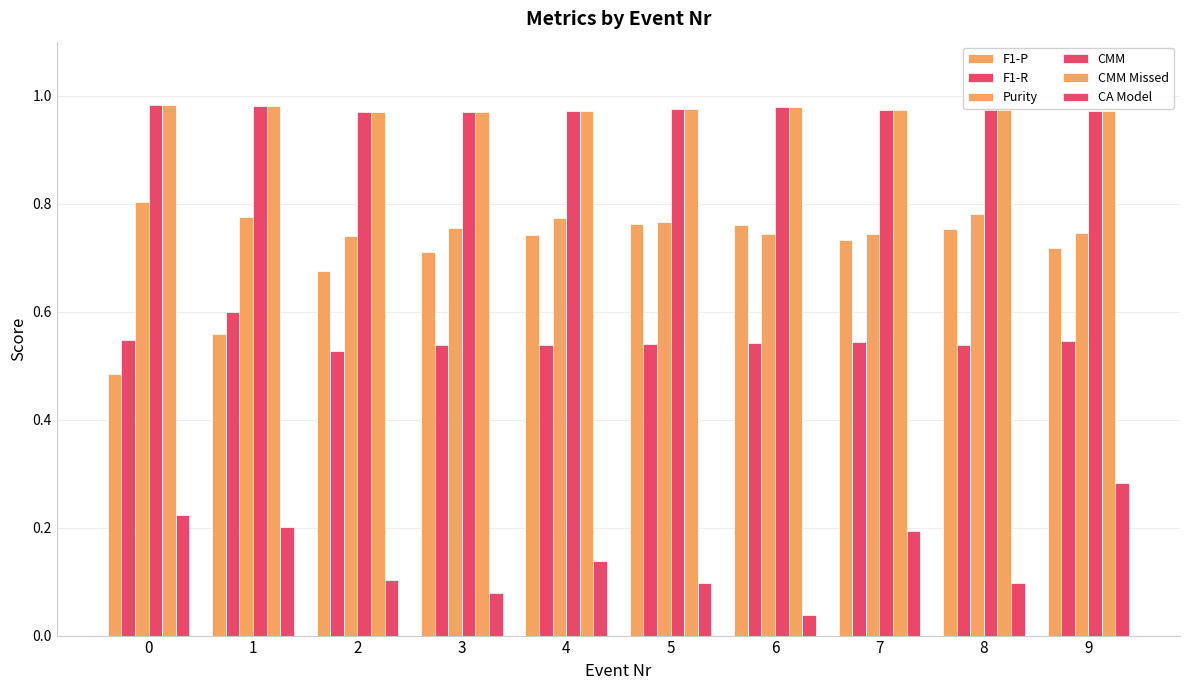

How many categories are shown in the chart?

10